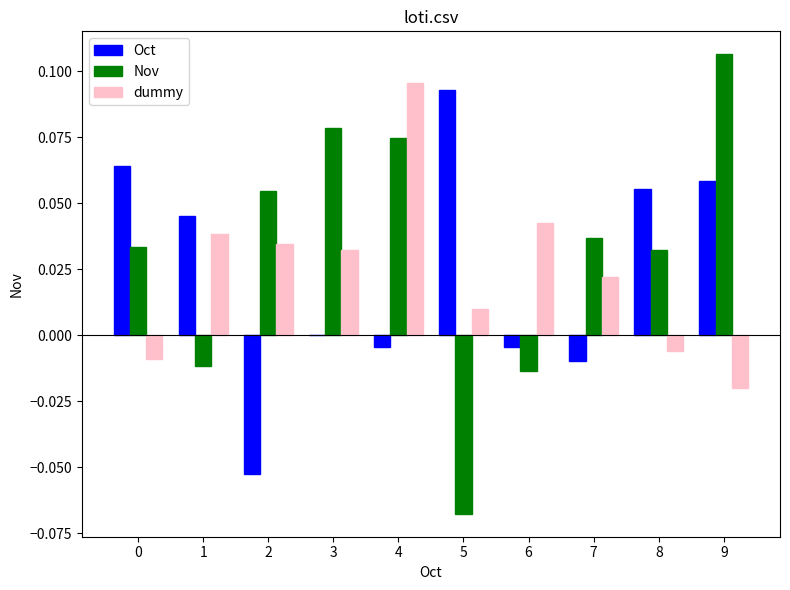

The value of dummy at 9 is -0.0. True or false?

True